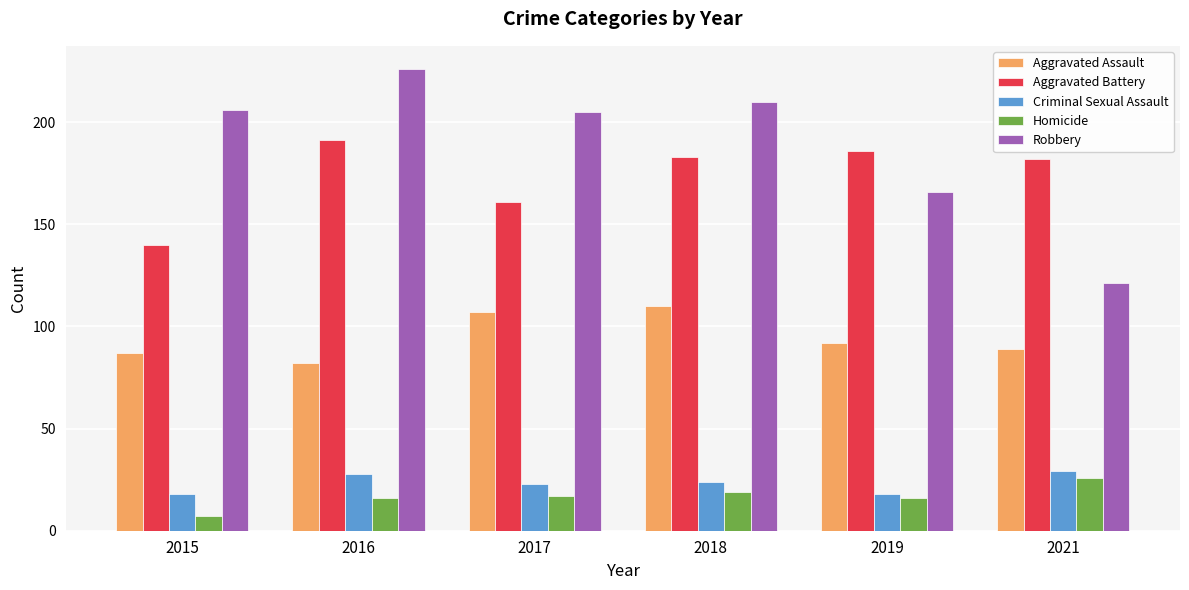

What is the sum of the Criminal Sexual Assault values at 2018 and 2017?

47